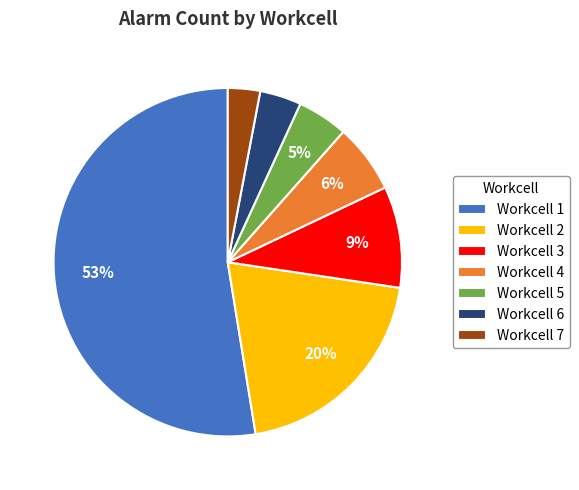

Rank the categories by value from highest to lowest.

Workcell 1, Workcell 2, Workcell 3, Workcell 4, Workcell 5, Workcell 6, Workcell 7